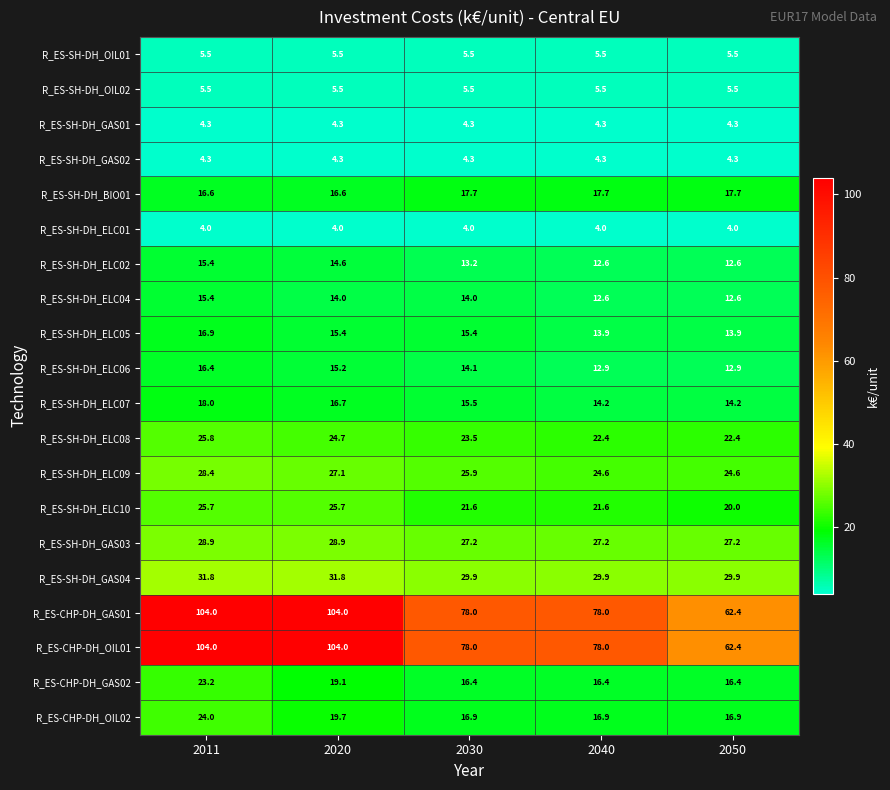

What is the difference between the highest and lowest values at 2011?

100.0